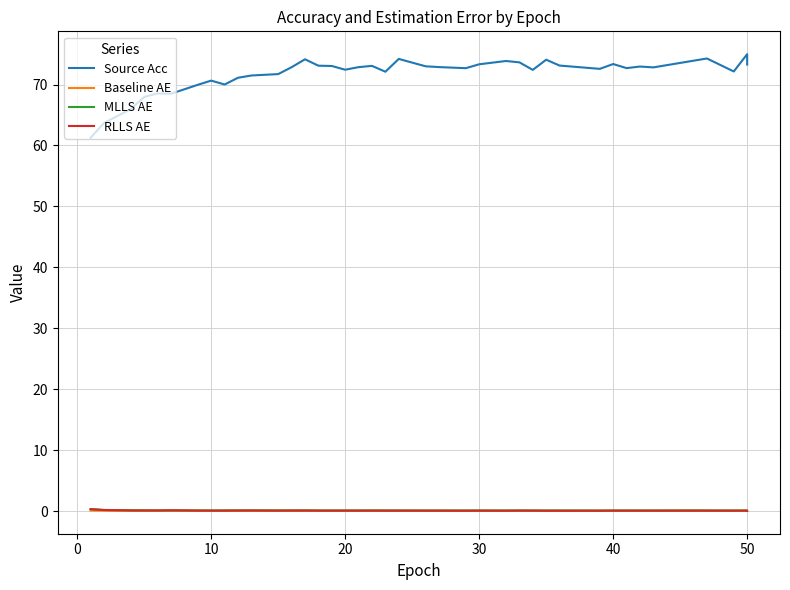

True or false: RLLS AE and Baseline AE intersect in this chart.

False